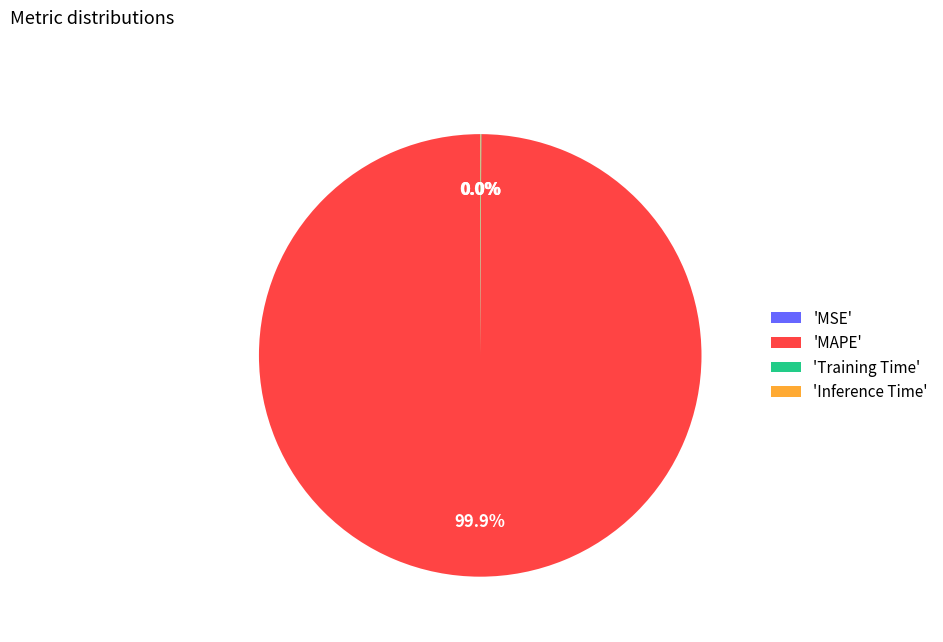

What is the largest slice in the pie chart?

'MAPE'